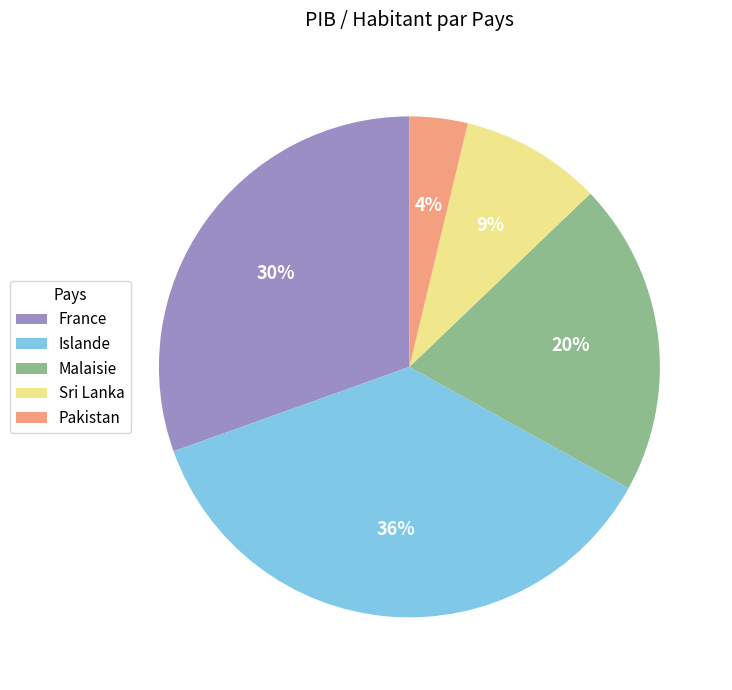

Between Sri Lanka and France, which is larger?

France